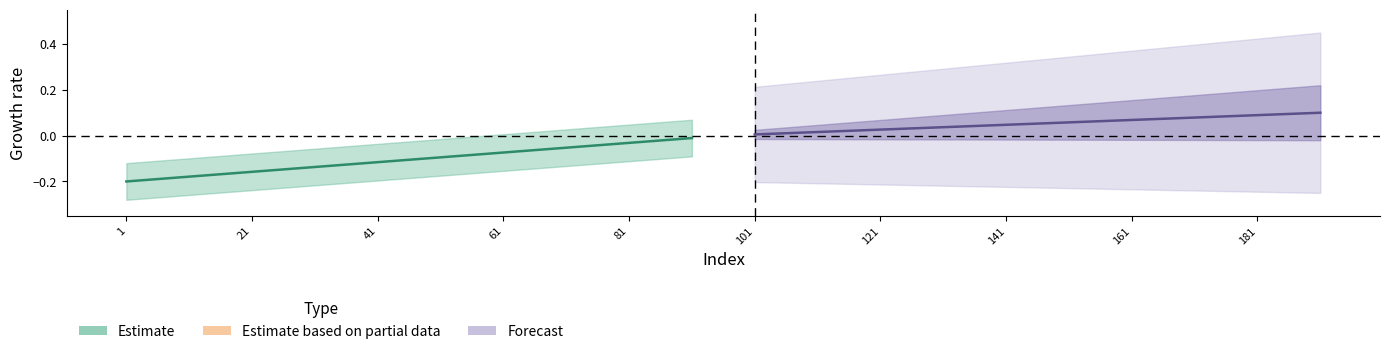

The value of Forecast at 61 is 0.0. True or false?

False